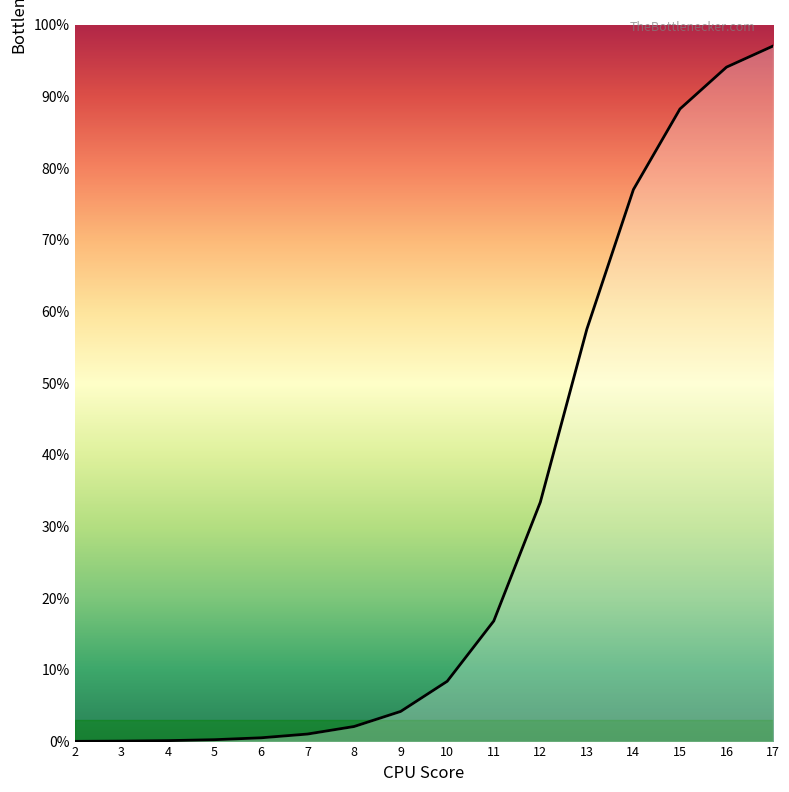

True or false: there are more than 2 points higher than both neighbors.

False